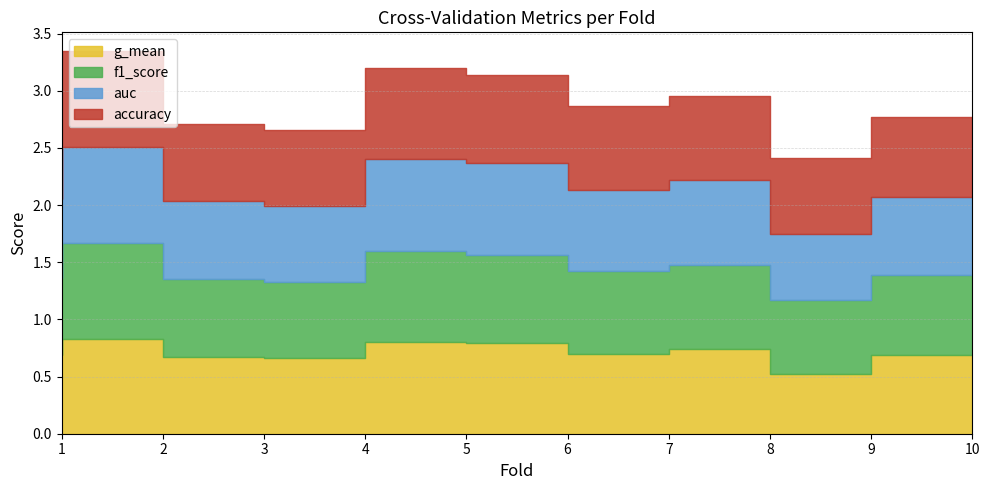

What is the greatest value displayed?

0.8